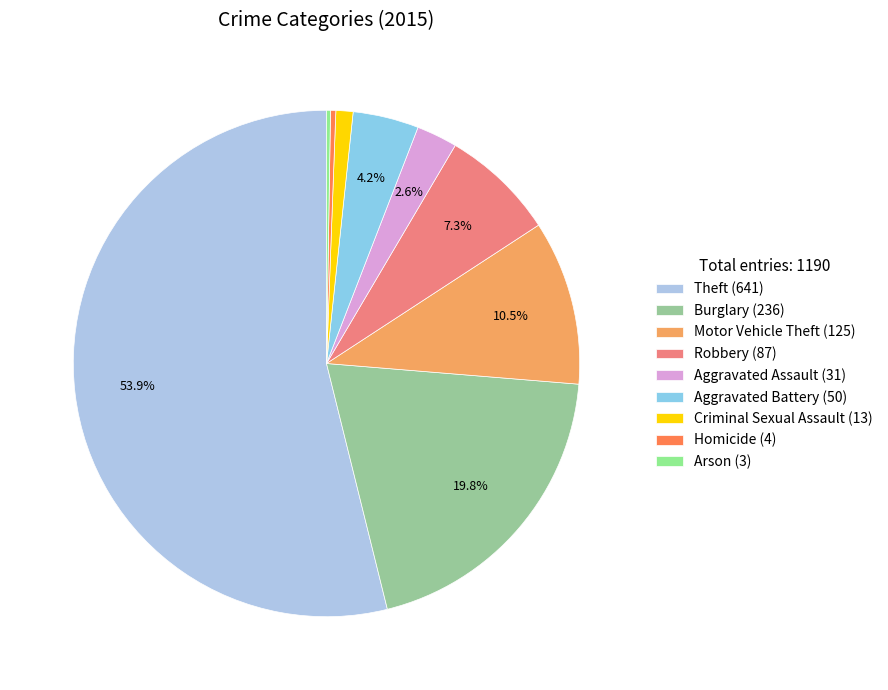

To the nearest percent, what is the difference between the Homicide and Robbery slice percentages?

7%